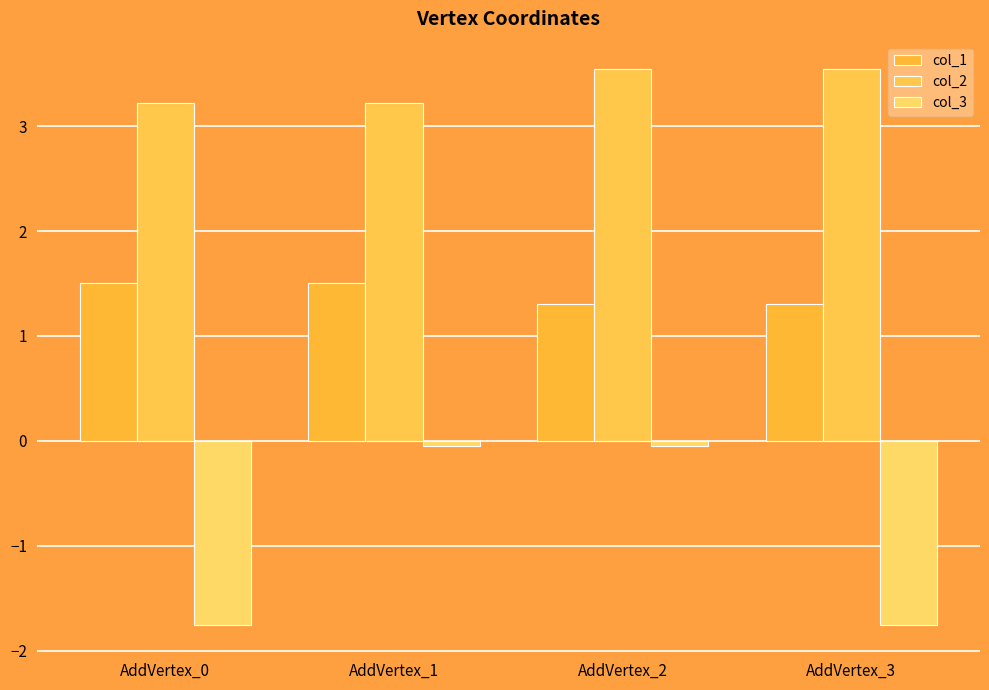

Read the col_1 value at AddVertex_0.

1.5